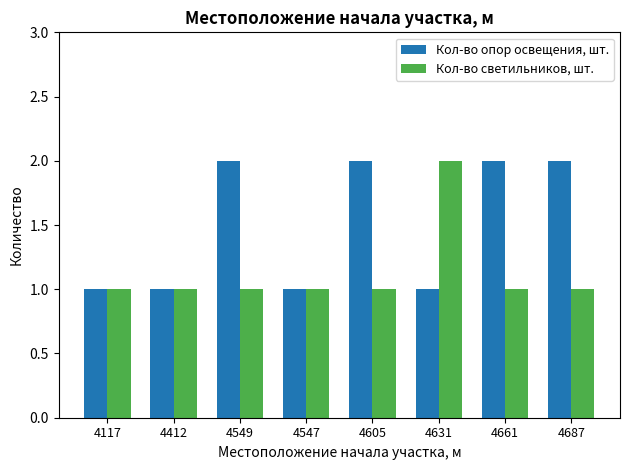

The Кол-во опор освещения, шт. series shows 1 at 4631. True or false?

True